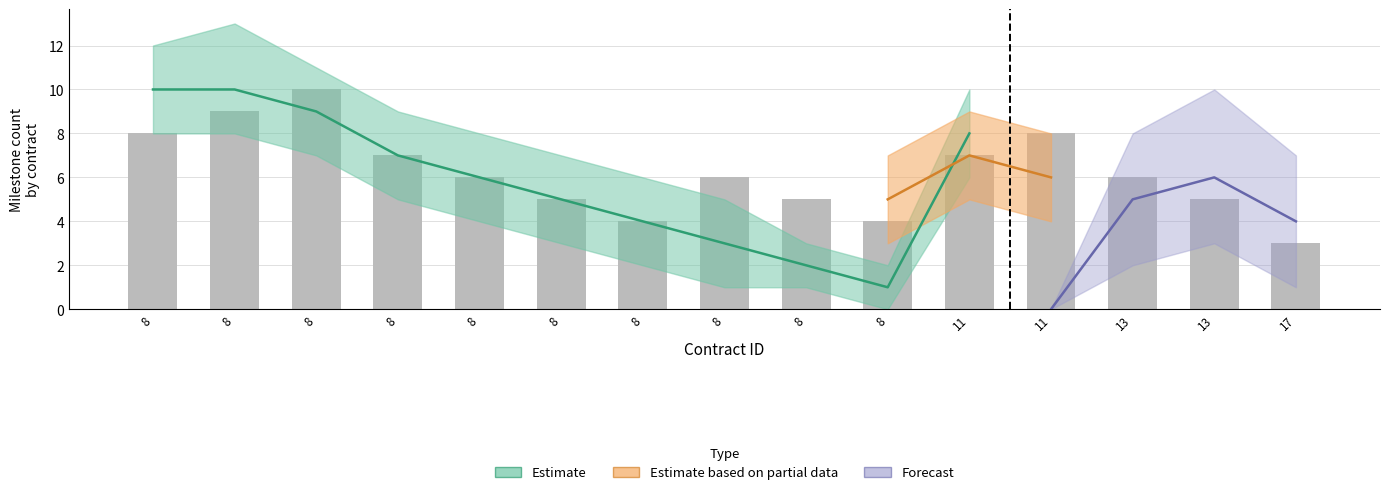

What is the value of the 10th bar from the left?

8